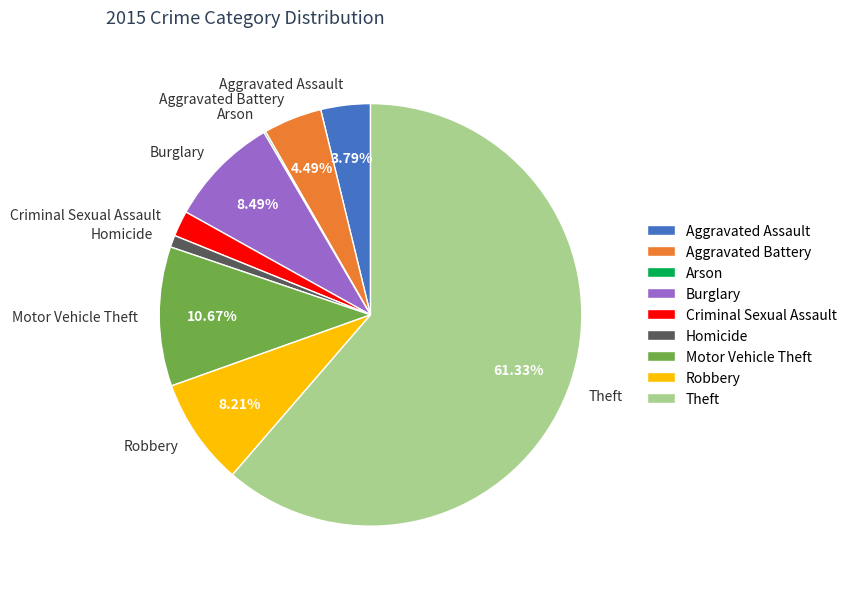

Is it true that Aggravated Battery is 4% of the pie?

True